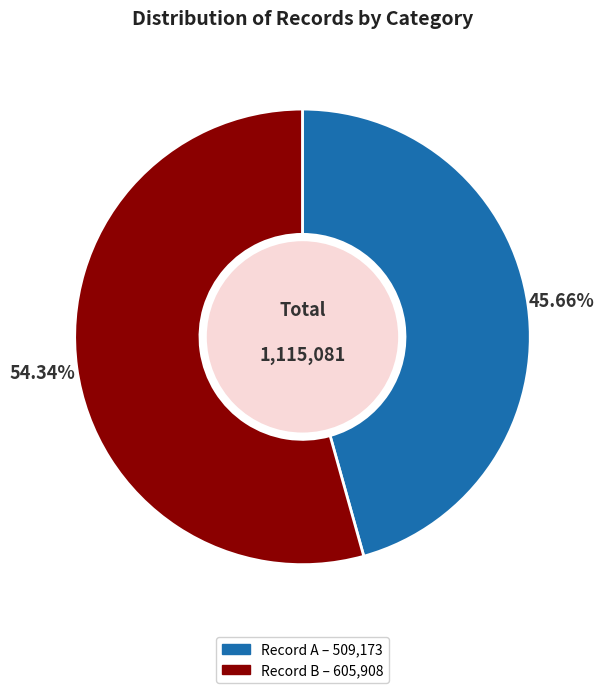

Is there a majority slice in this chart?

Yes